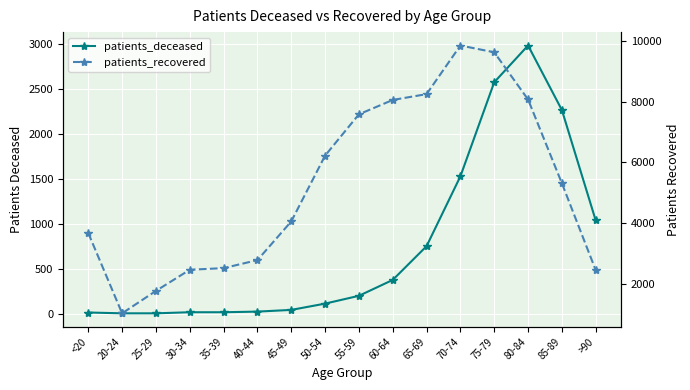

In patients_recovered, how many points are higher than both neighbors (excluding endpoints)?

1